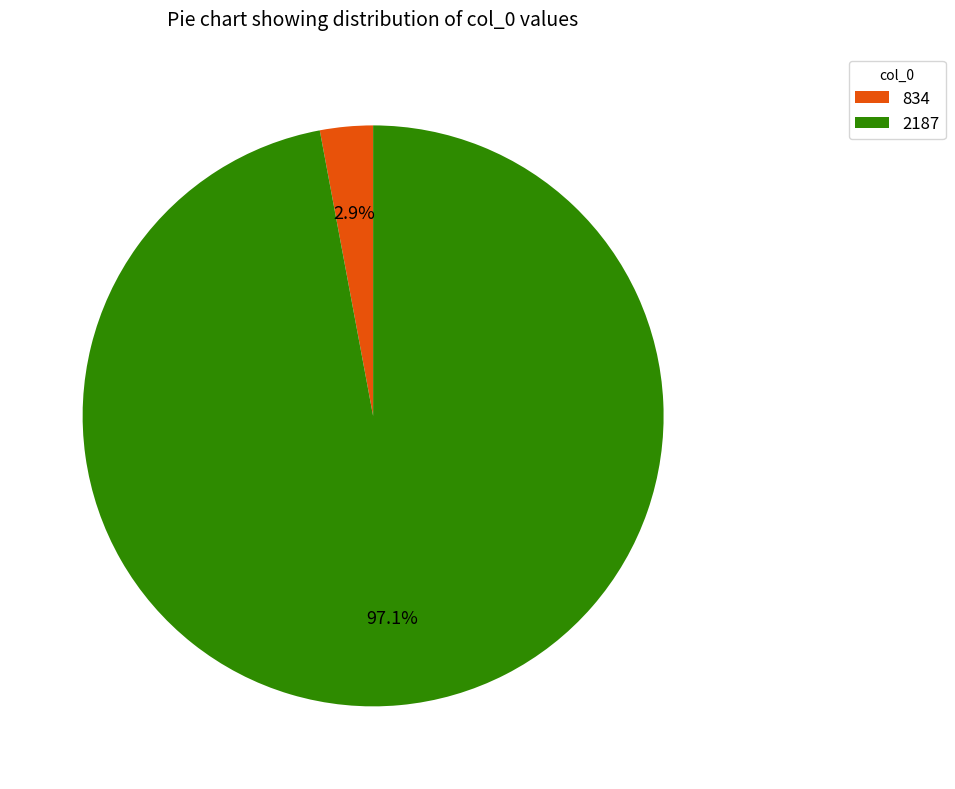

Which slice is the largest?

2187